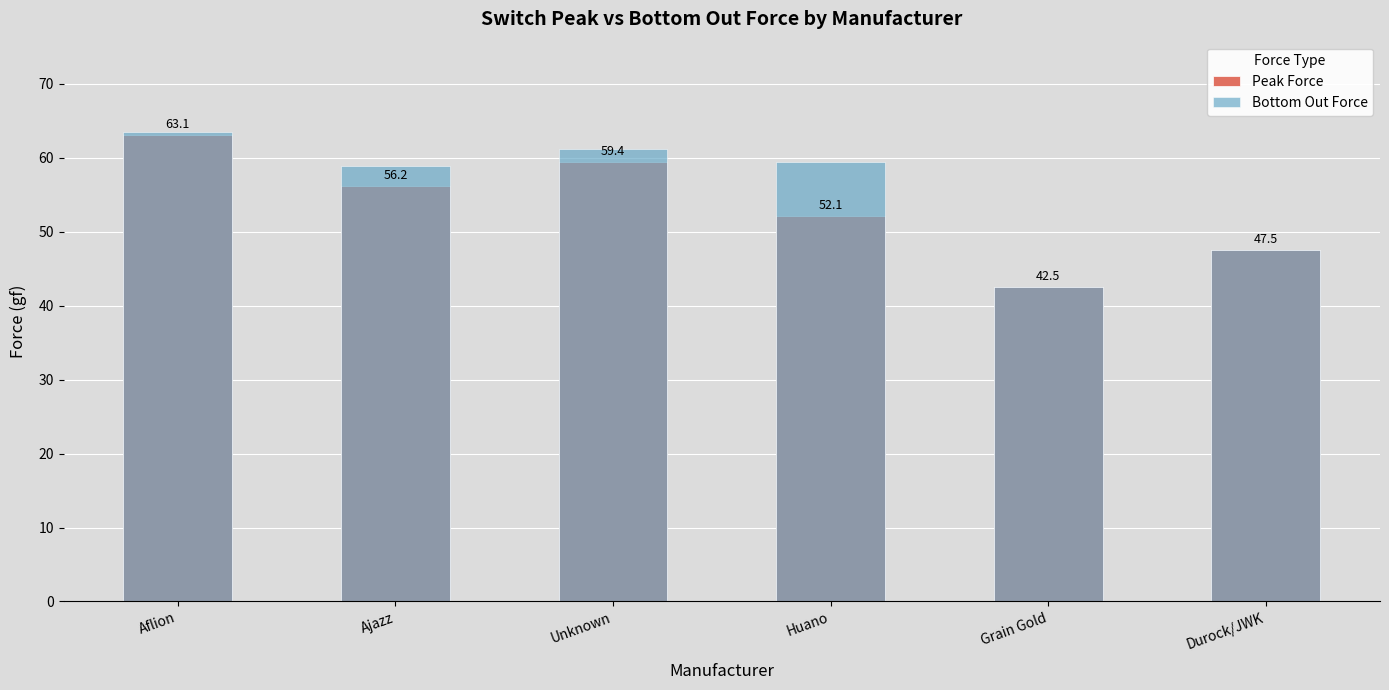

What is the spread (max minus min) of values at Unknown?

1.8